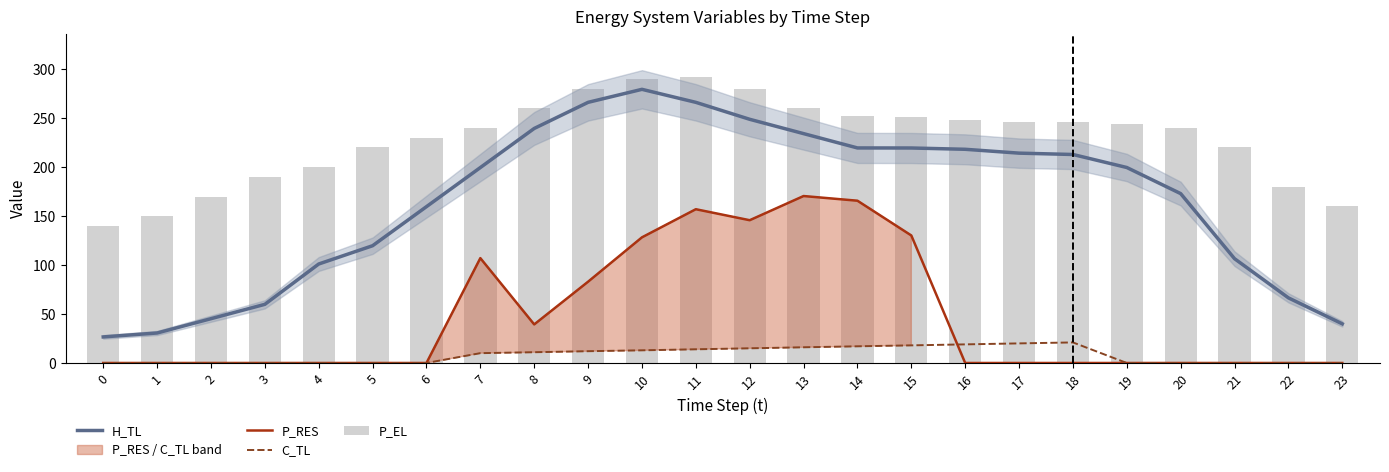

What is the difference between the maximum and minimum values in the C_TL series?

21.0